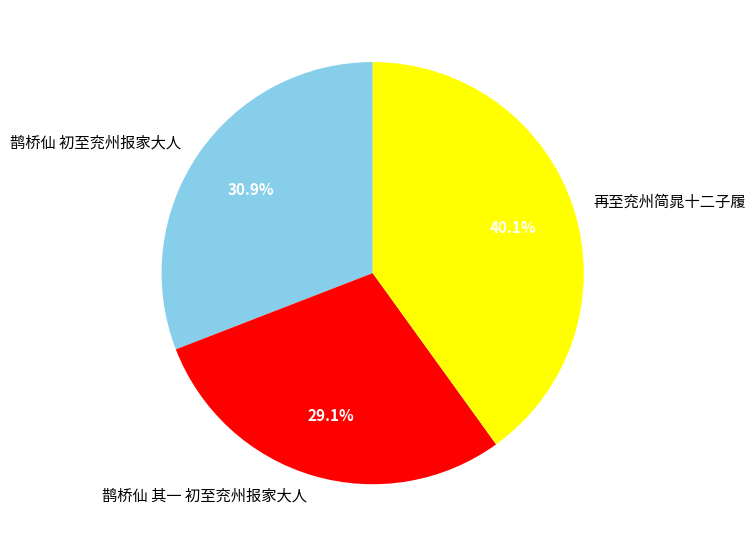

To the nearest percent, what is the combined percentage of 鹊桥仙 初至兖州报家大人 and 鹊桥仙 其一 初至兖州报家大人?

60%